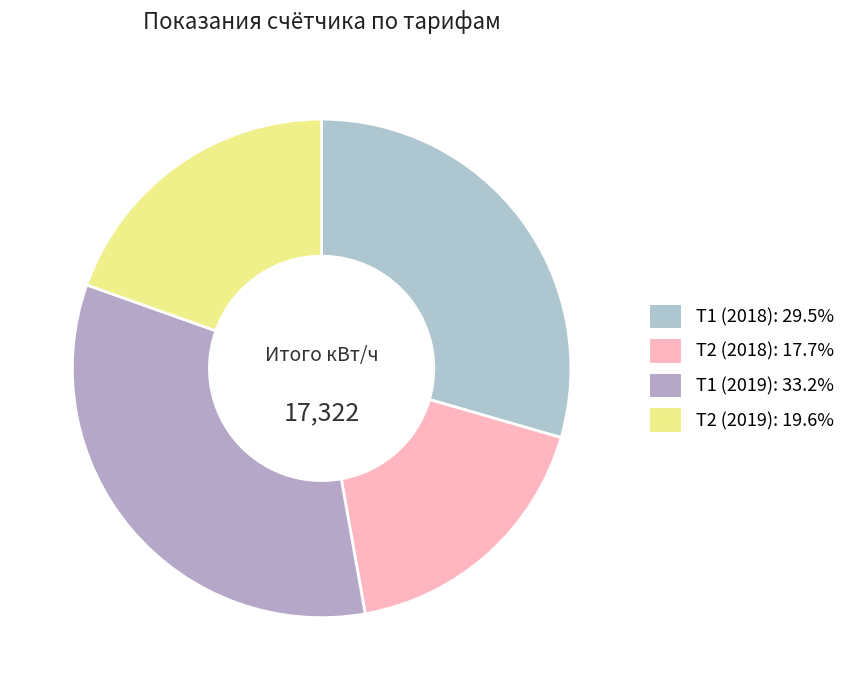

Is it true that Т2 (2018) is 28% of the pie?

False